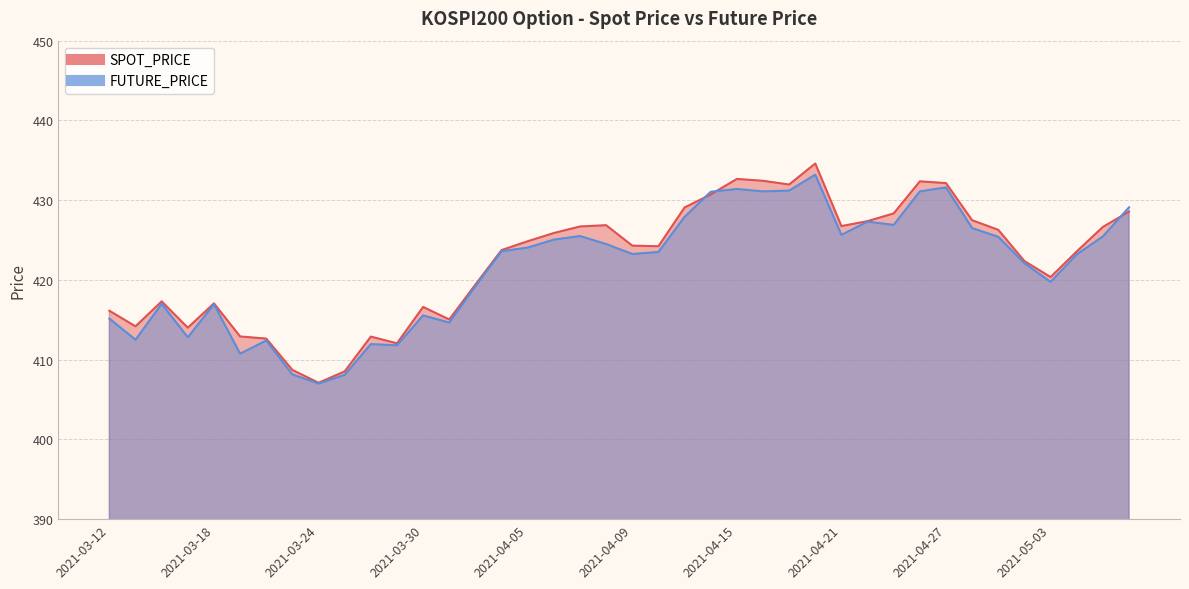

How many lines are shown in the chart?

2